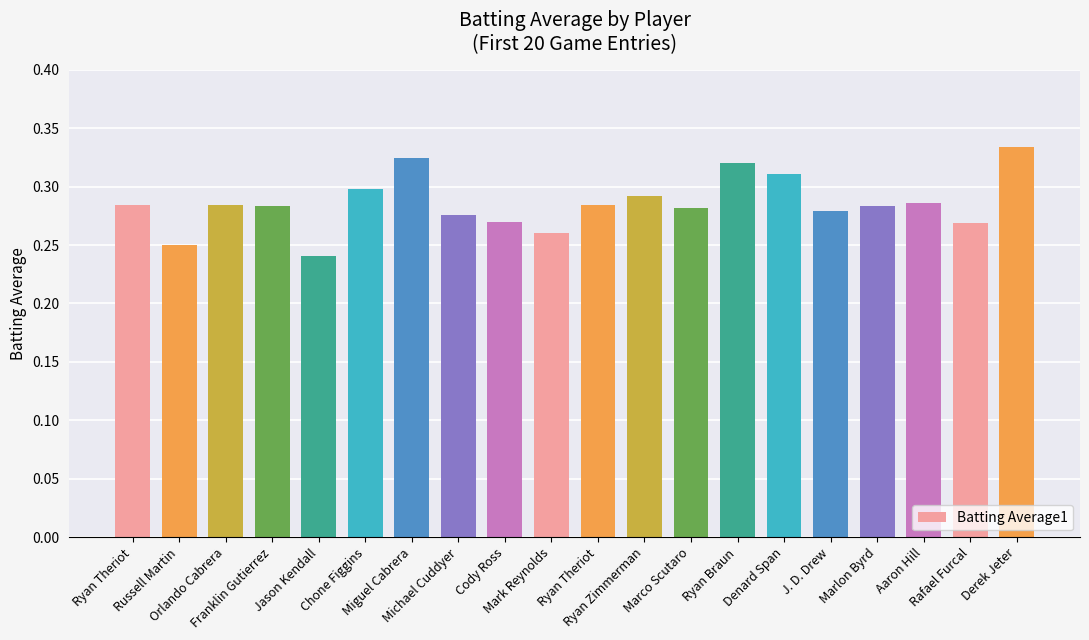

What is the difference between the second highest and minimum values?

0.1